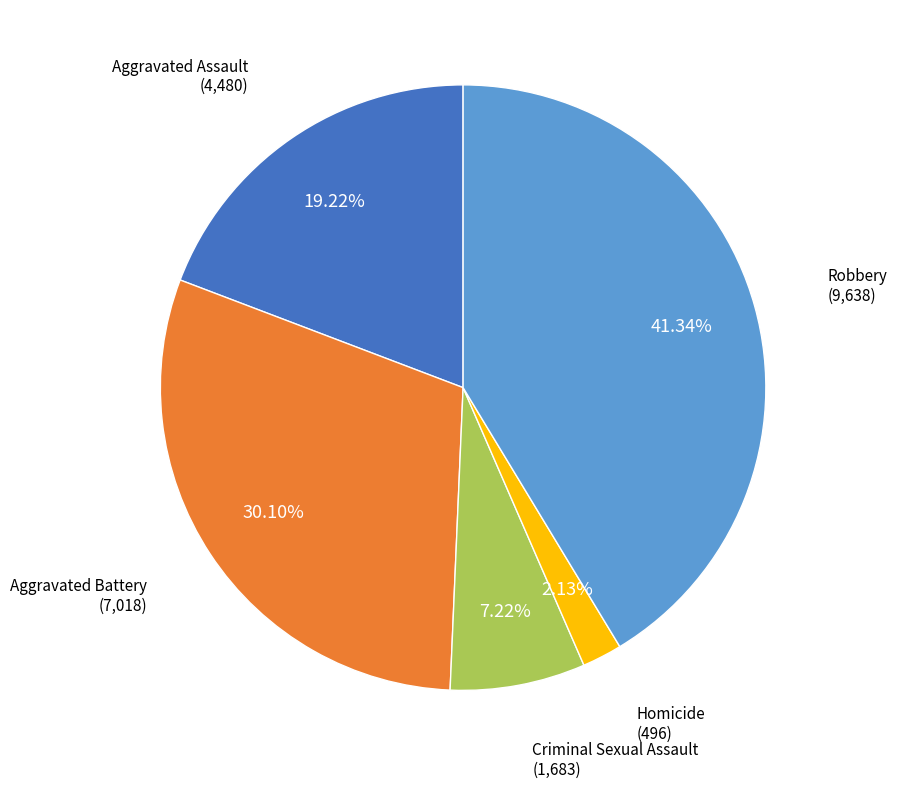

Does any single category account for the majority?

No